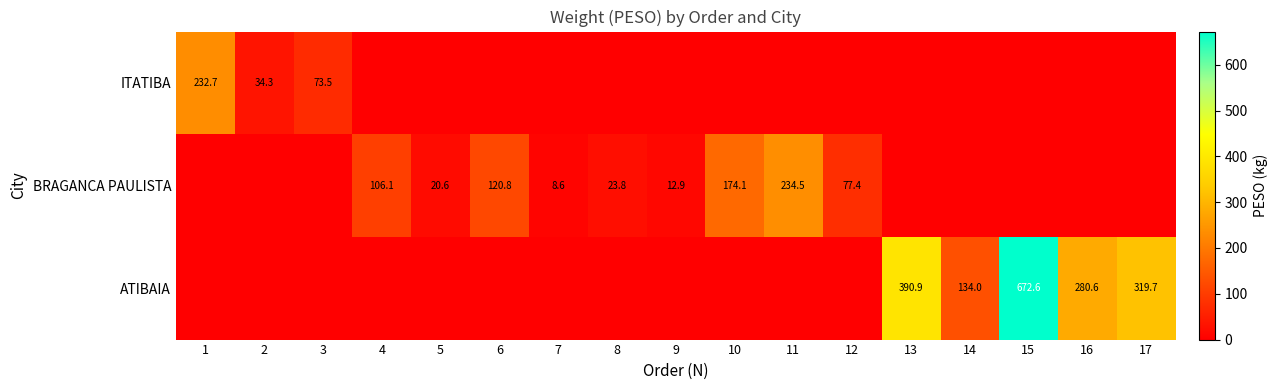

Is it true that ITATIBA equals 34.3 at 2?

True